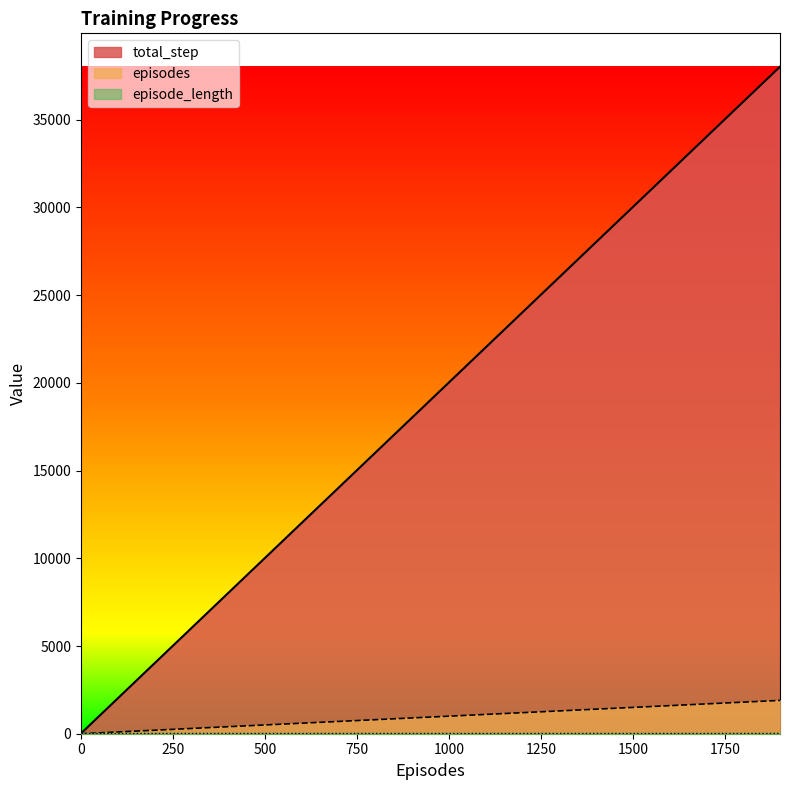

What is the highest value of the episodes series?

1900